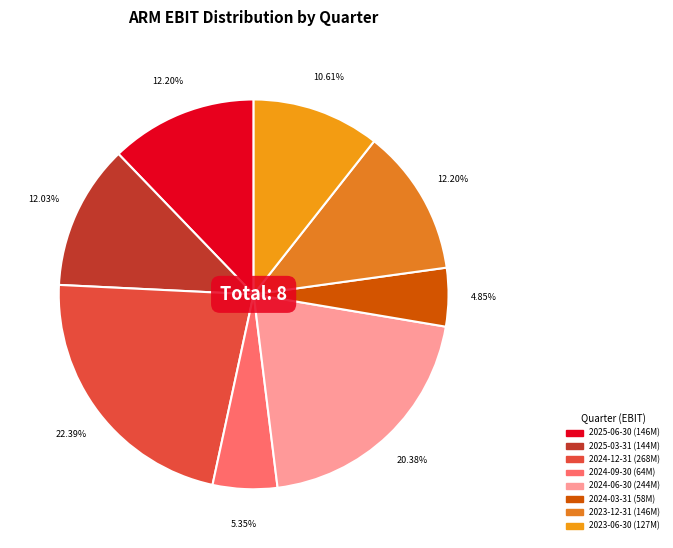

Count the number of slices in the pie.

8